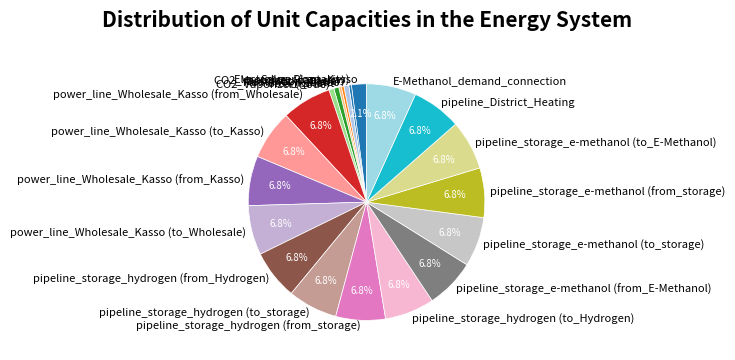

To the nearest percent, what is the difference between the pipeline_storage_e-methanol (from_E-Methanol) and Destilation_Tower slice percentages?

6%